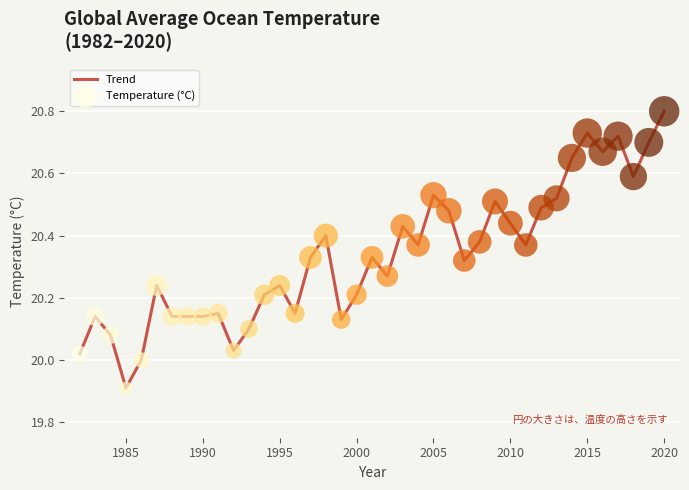

What is the smallest value displayed?

19.9